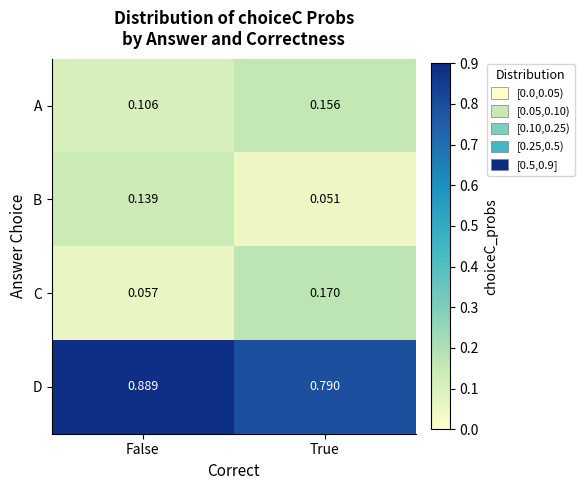

What is the difference between the highest and lowest values at True?

0.7